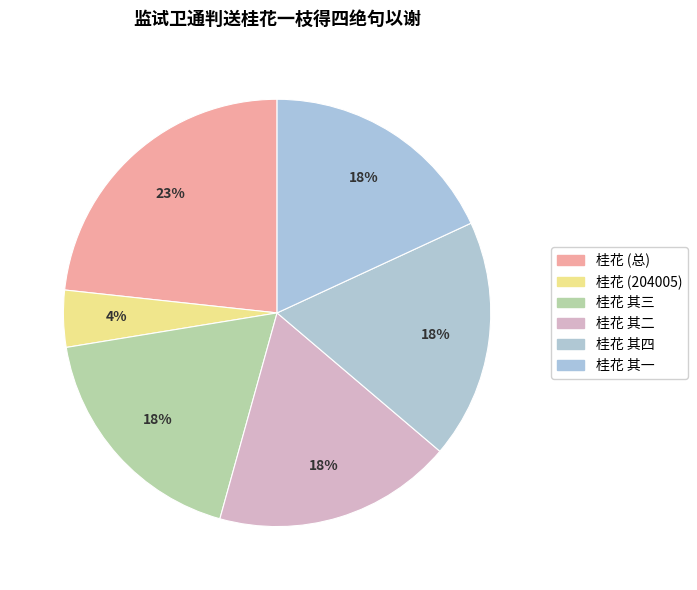

How many segments does this pie chart have?

6